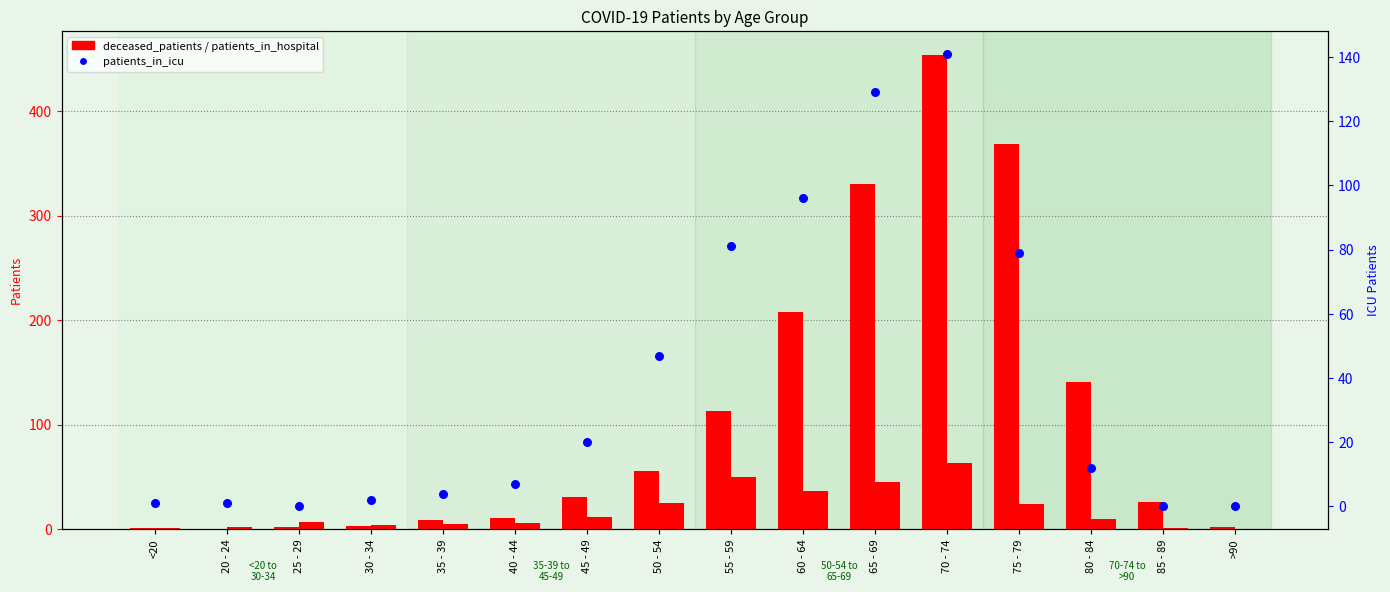

What is the total value across all series at 55 - 59?

244